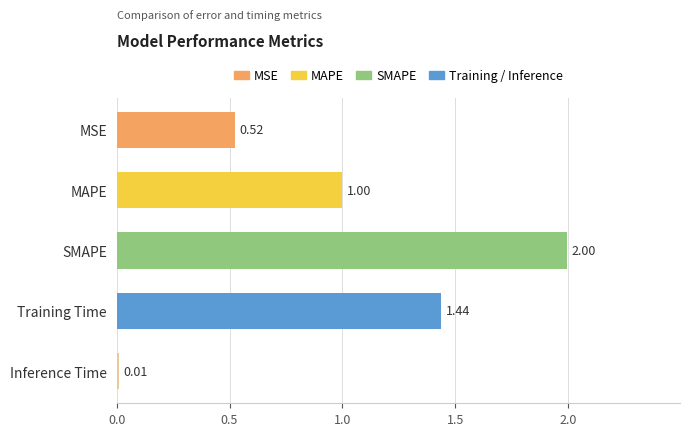

Where is the data nearest to the value 1?

MAPE